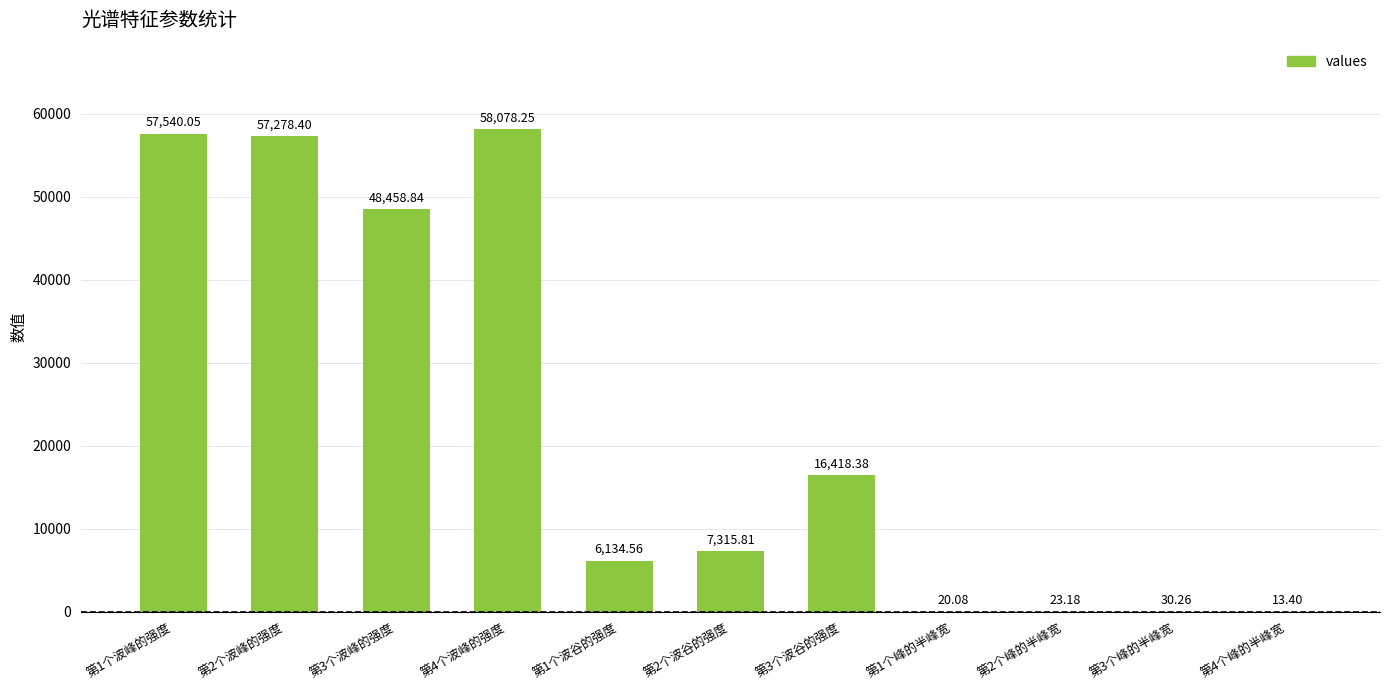

What is the sum of the values at 第2个峰的半峰宽 and 第2个波谷的强度?

7339.0